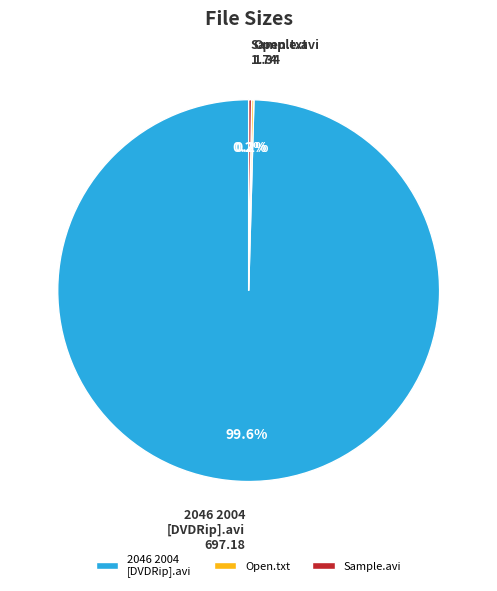

What is the largest slice in the pie chart?

2046 2004 [DVDRip].avi